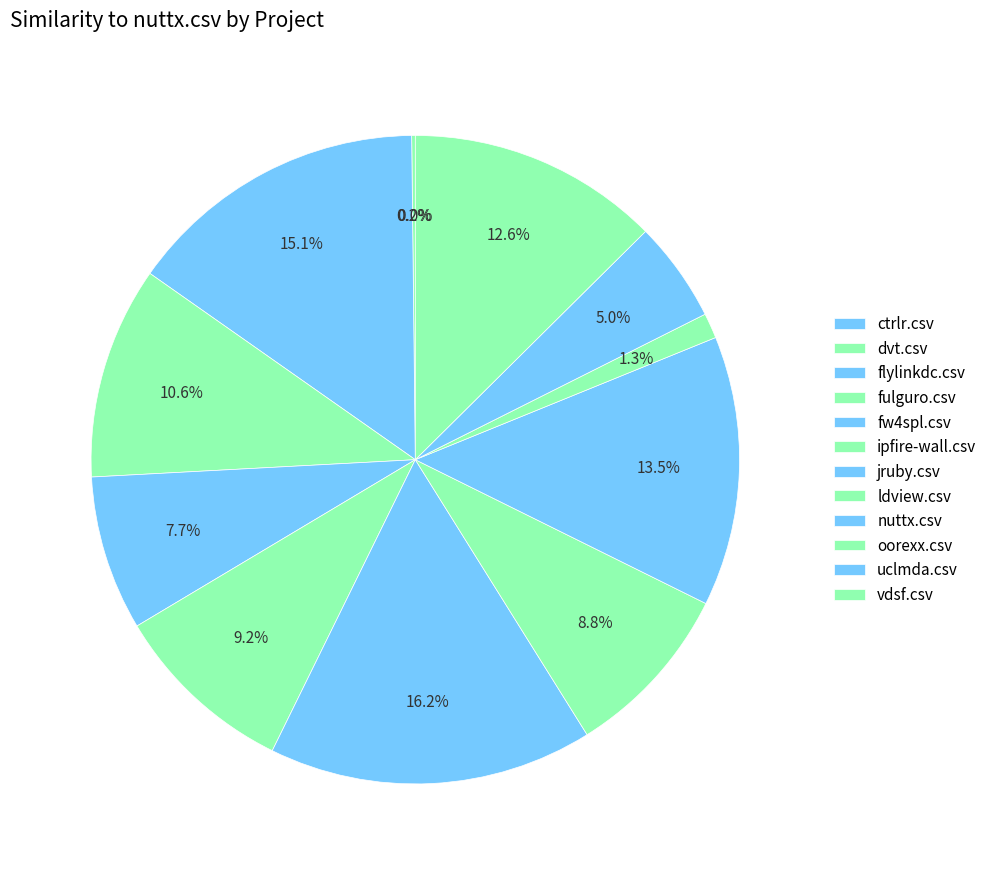

Rank the categories by value from highest to lowest.

jruby.csv, flylinkdc.csv, nuttx.csv, vdsf.csv, fulguro.csv, ipfire-wall.csv, ldview.csv, fw4spl.csv, uclmda.csv, oorexx.csv, dvt.csv, ctrlr.csv